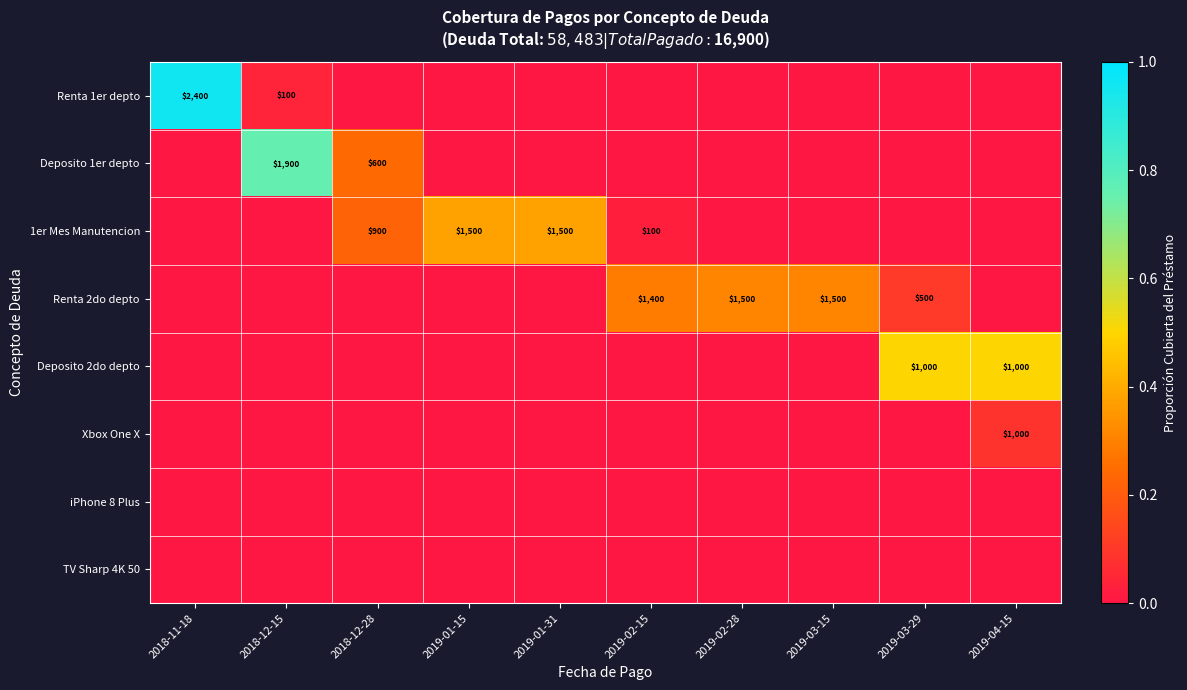

Is it true that Renta 1er depto equals 3777 at 2018-11-18?

False